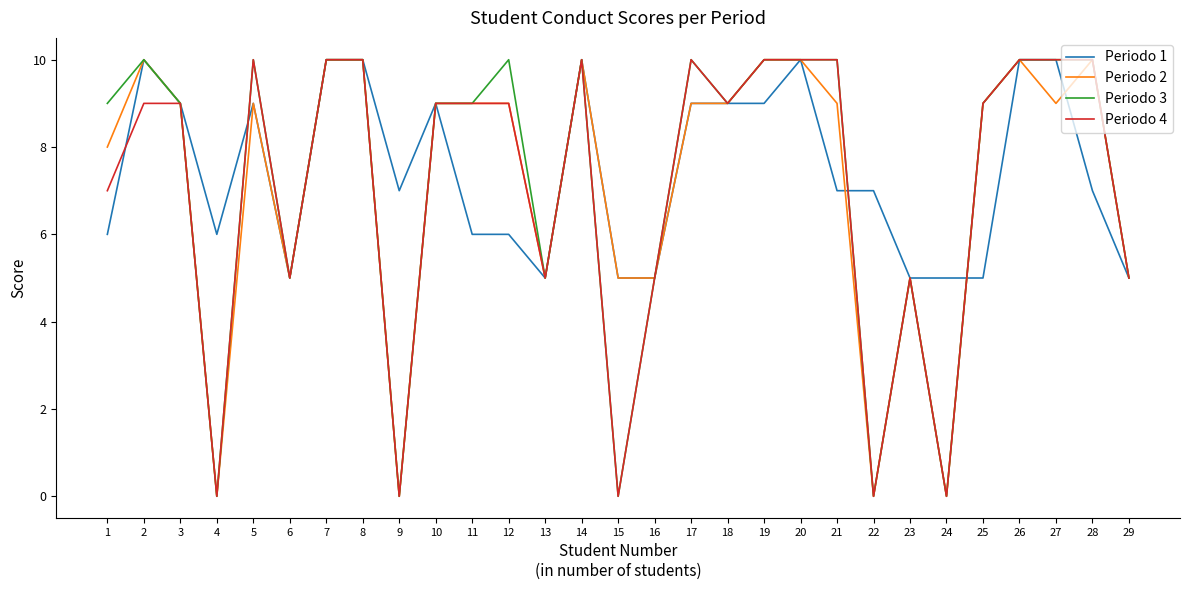

The Periodo 3 series shows 7 at 17. True or false?

False